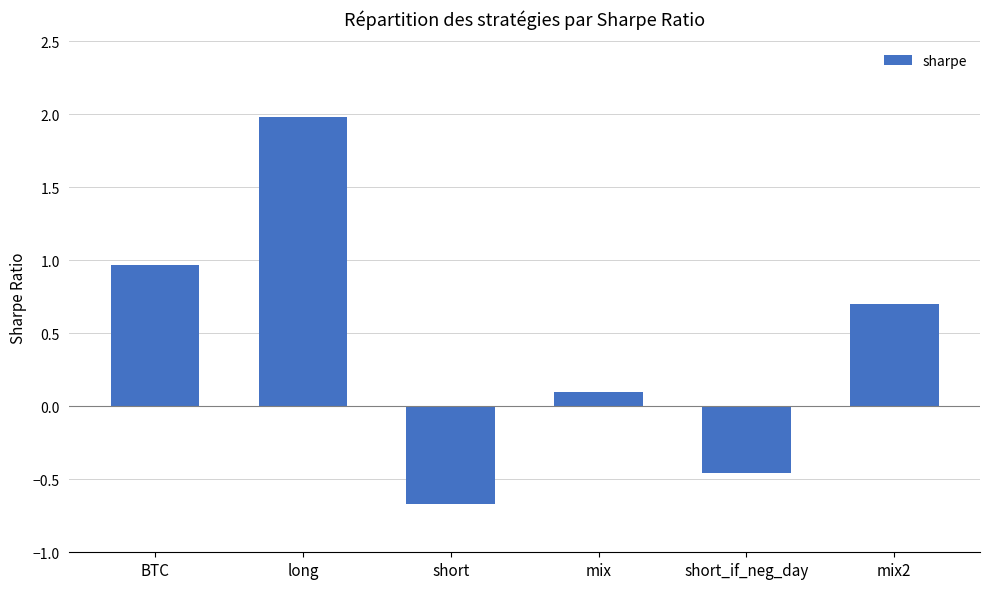

Which label corresponds to the smallest value in the chart?

short